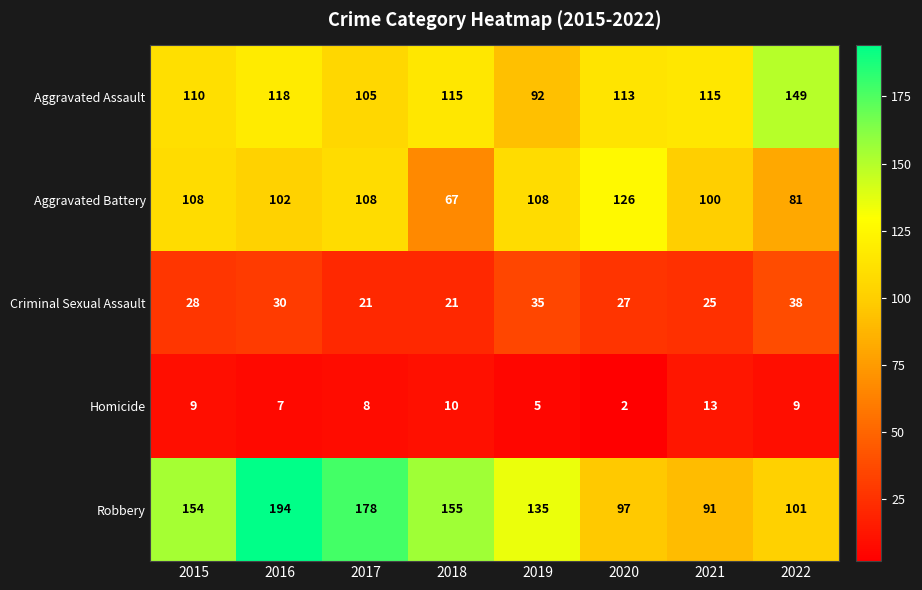

The value of Aggravated Battery at 2021 is 59. True or false?

False